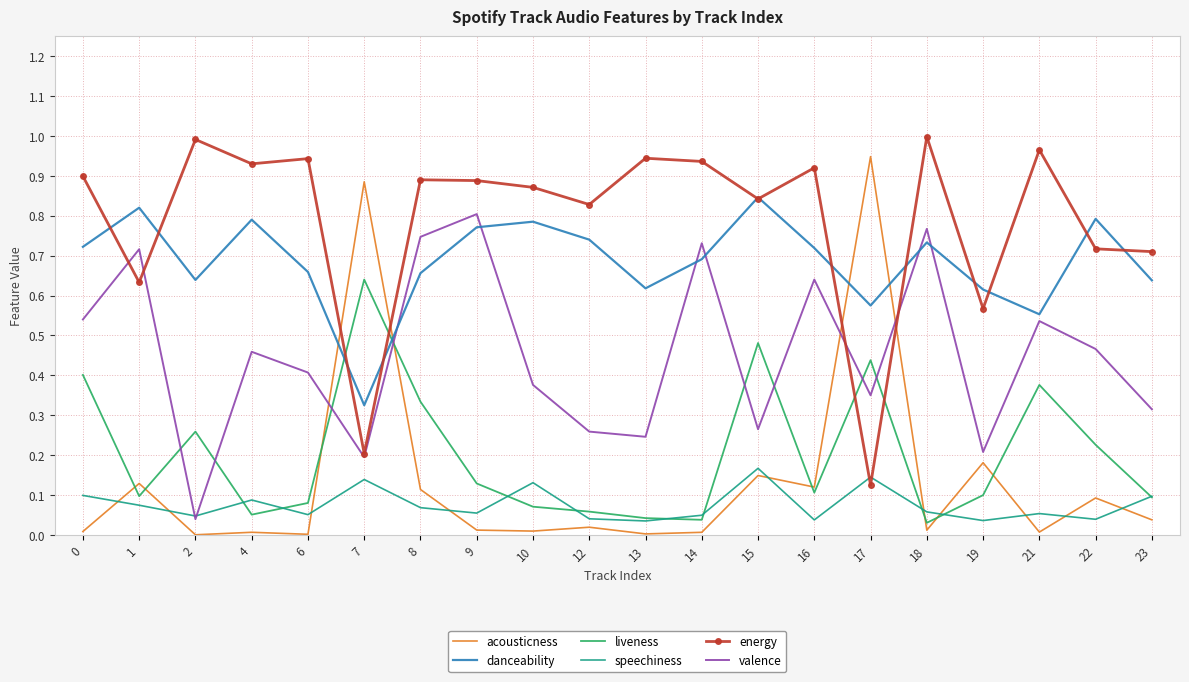

After their last crossing, which series has the higher values: speechiness or energy?

energy